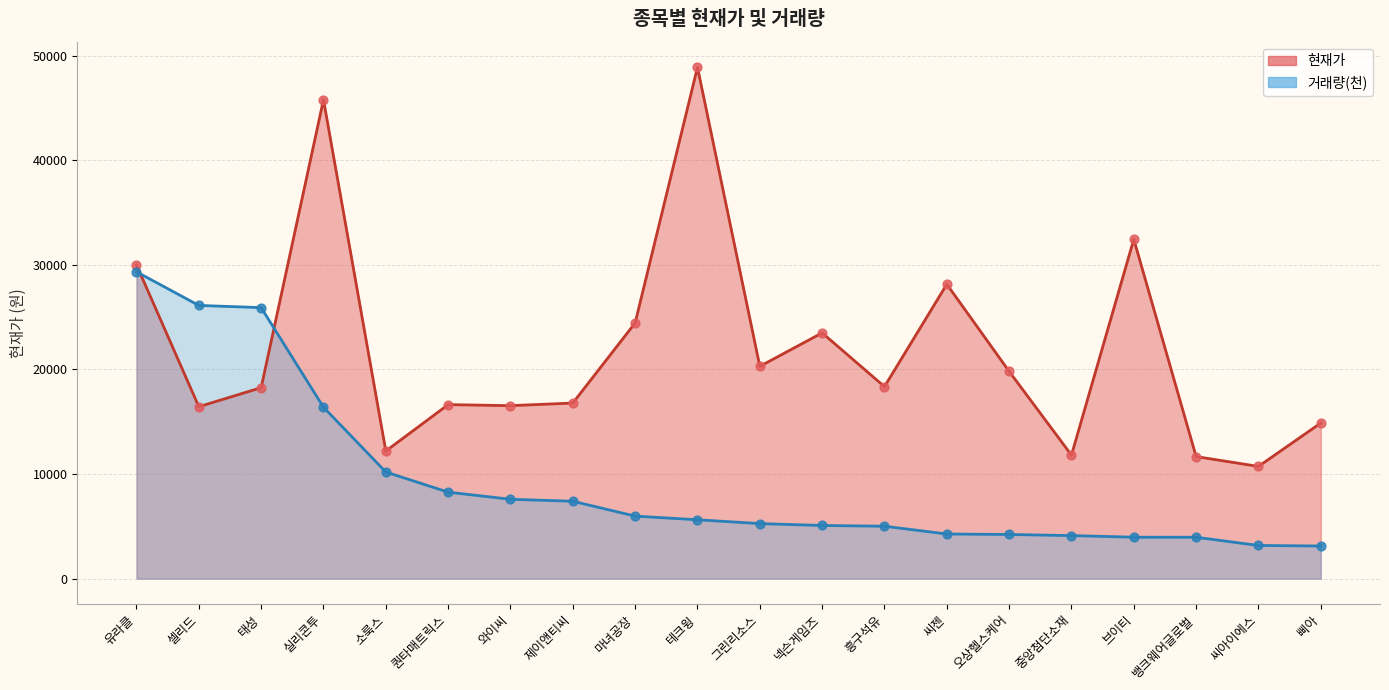

Which series reaches the maximum Y coordinate?

현재가